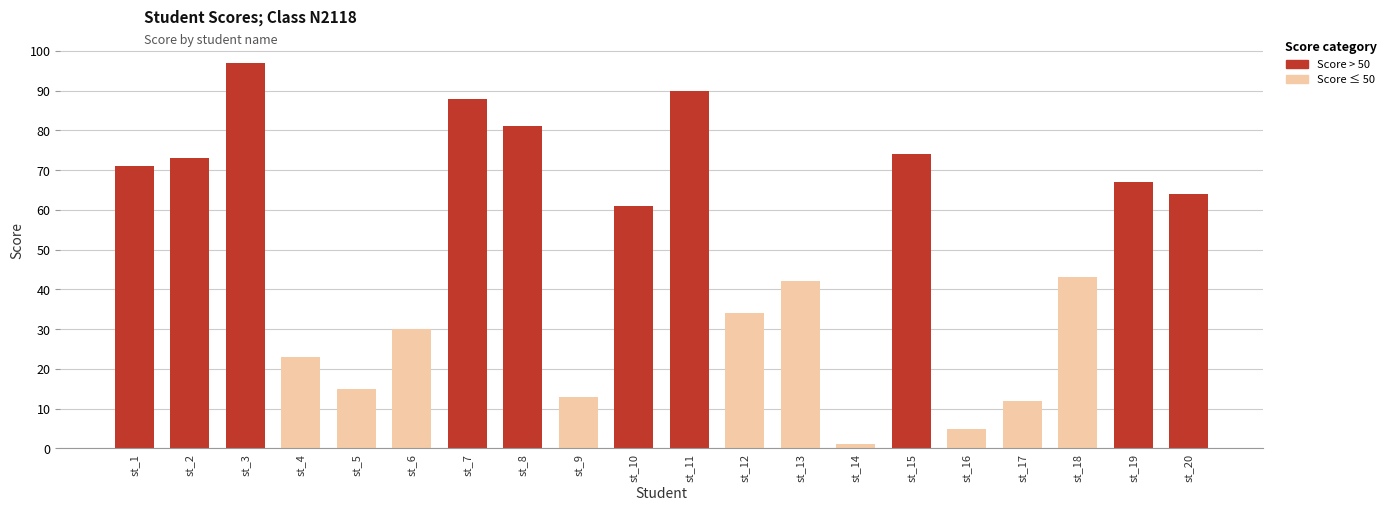

The chart shows a value of 59 at st_18. True or false?

False